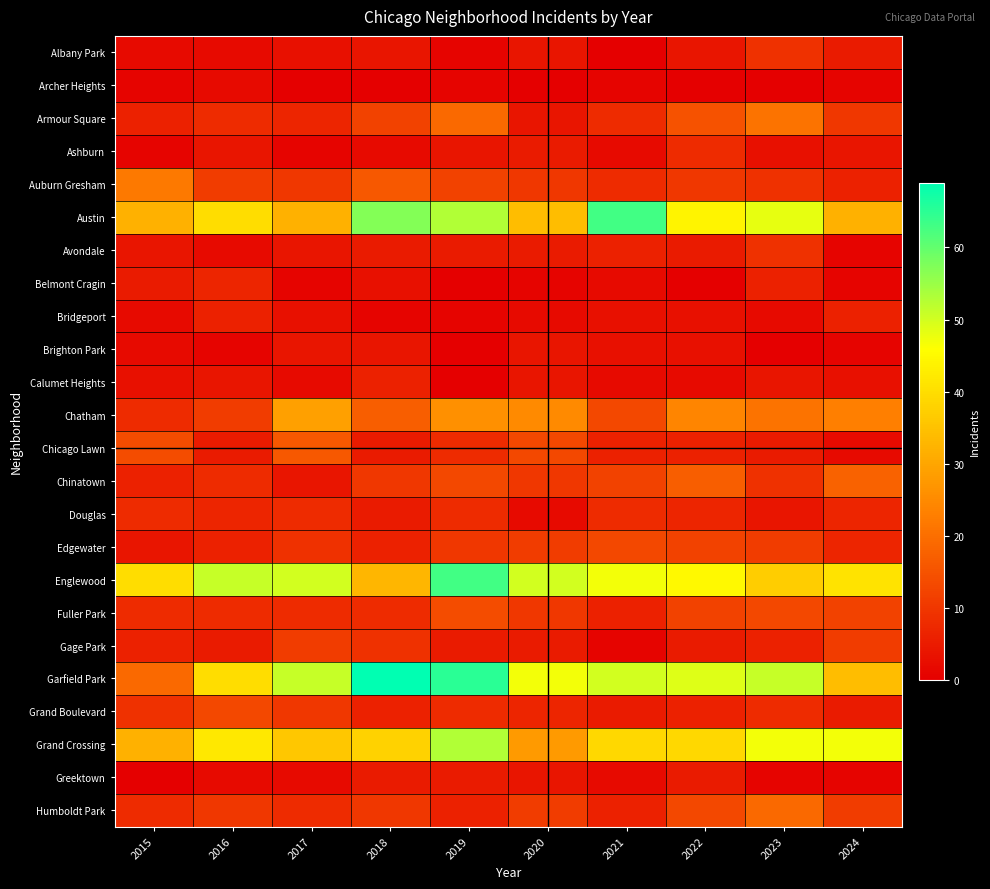

Rank the series by their maximum value, from lowest to highest.

Archer Heights, Brighton Park, Greektown, Bridgeport, Calumet Heights, Belmont Cragin, Ashburn, Douglas, Albany Park, Avondale, Gage Park, Edgewater, Grand Boulevard, Fuller Park, Chicago Lawn, Chinatown, Humboldt Park, Armour Square, Auburn Gresham, Chatham, Grand Crossing, Austin, Englewood, Garfield Park